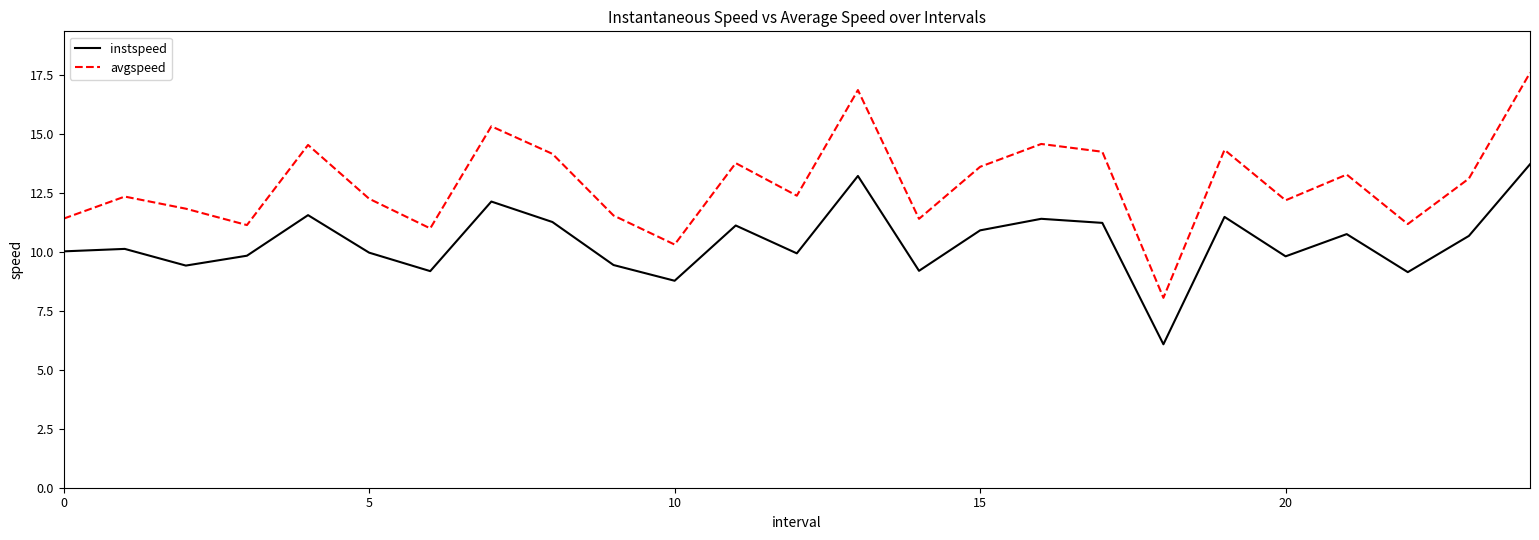

Which series has the largest total across all categories?

avgspeed